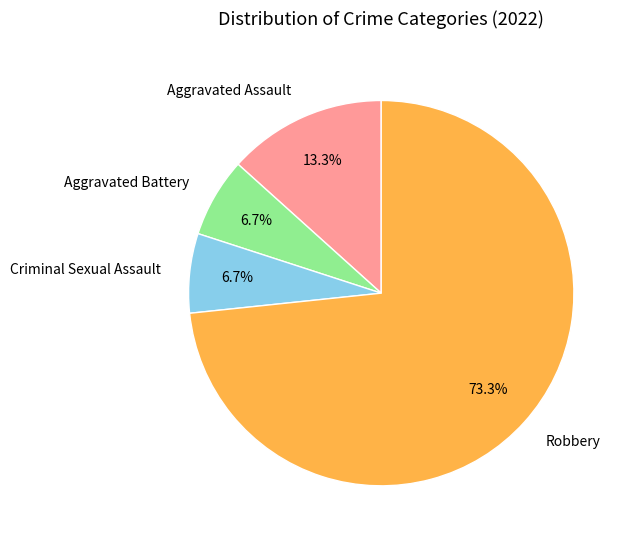

To the nearest percent, what is the average slice percentage?

25%